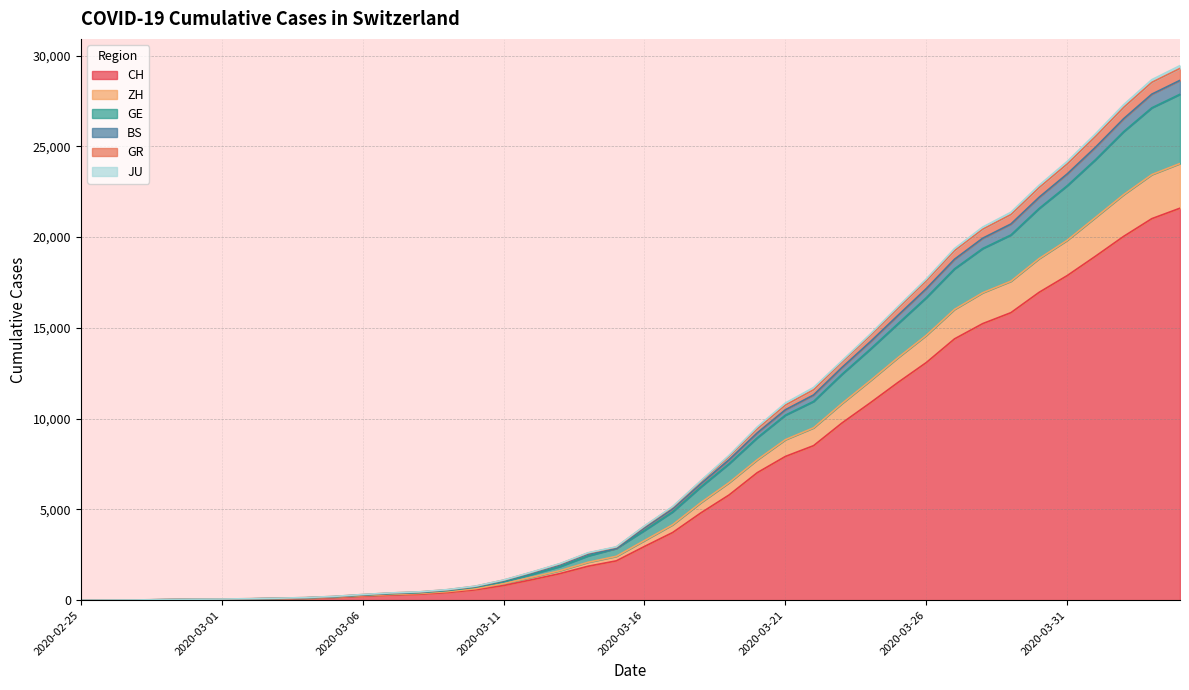

Which has a higher value, 2020-03-18 or 2020-03-03?

2020-03-18